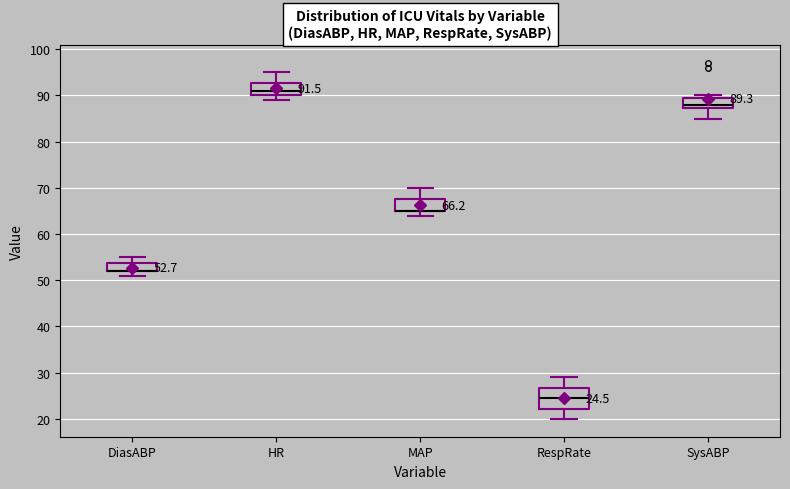

Which box is the tallest, from its lower edge to its upper edge?

RespRate